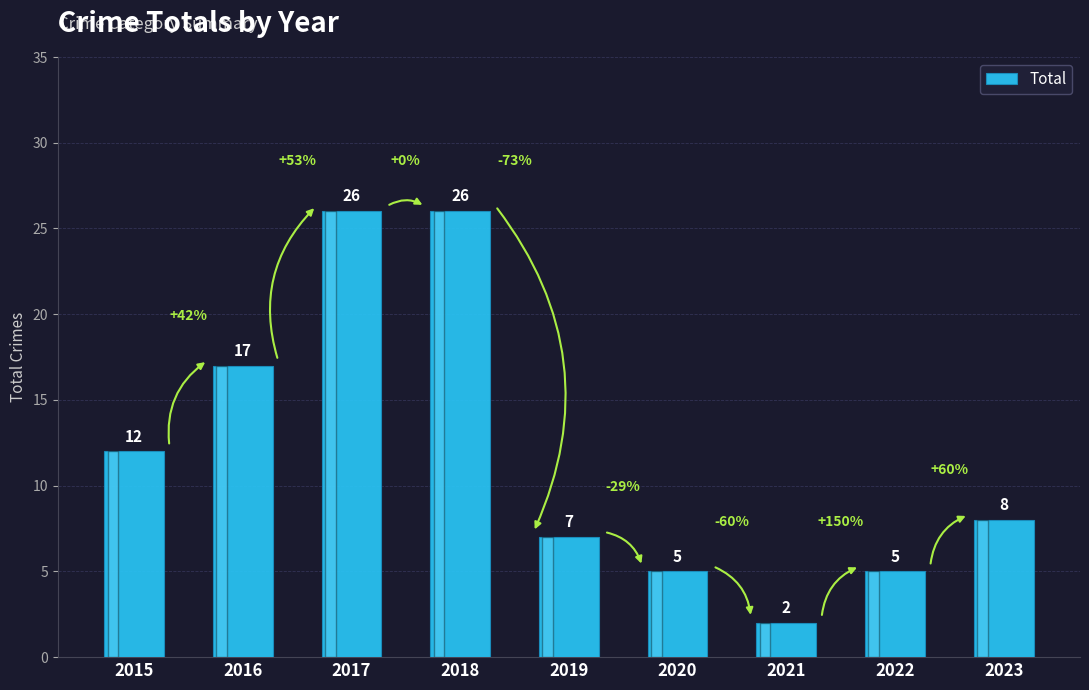

Reading right to left, extract all data points from this chart.

2023=8	2022=5	2021=2	2020=5	2019=7	2018=26	2017=26	2016=17	2015=12